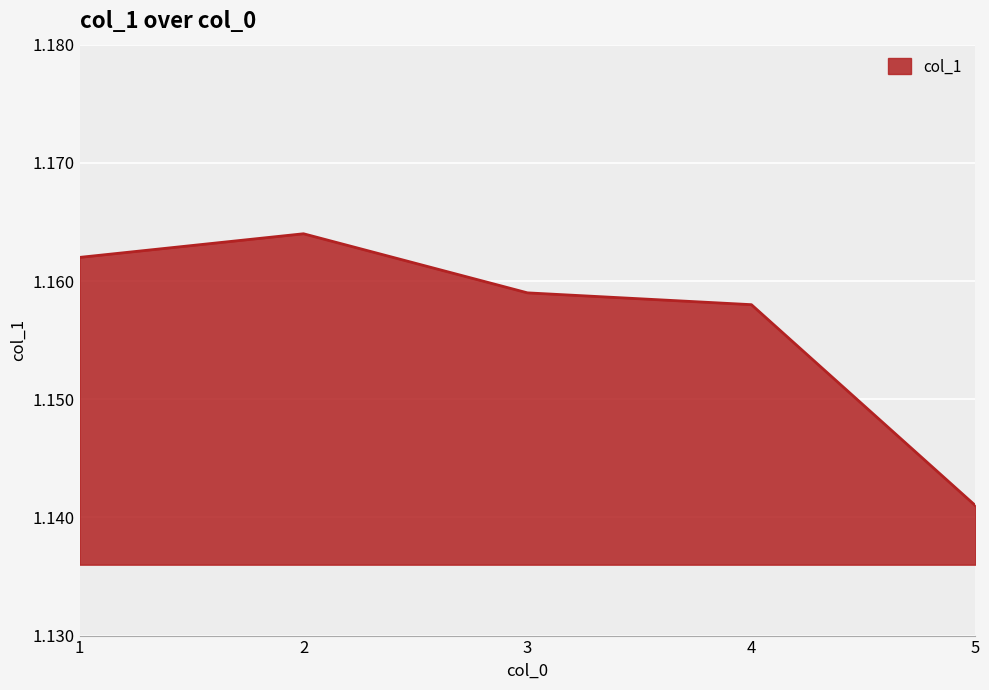

Where is the first local maximum?

2